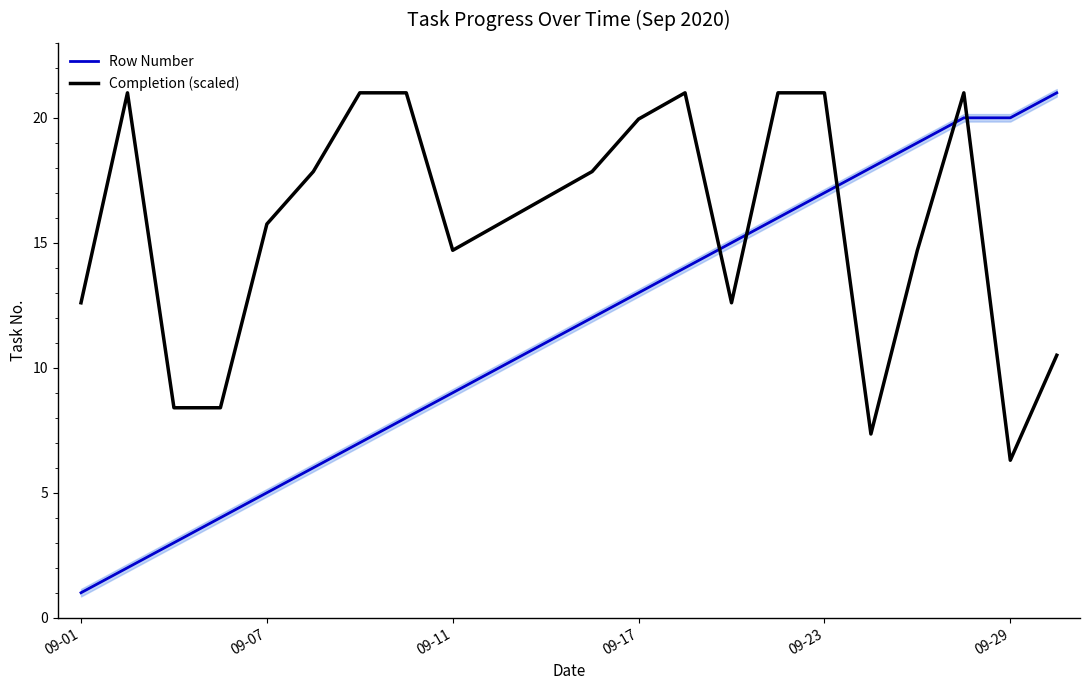

What is the minimum value shown in the chart?

1.0